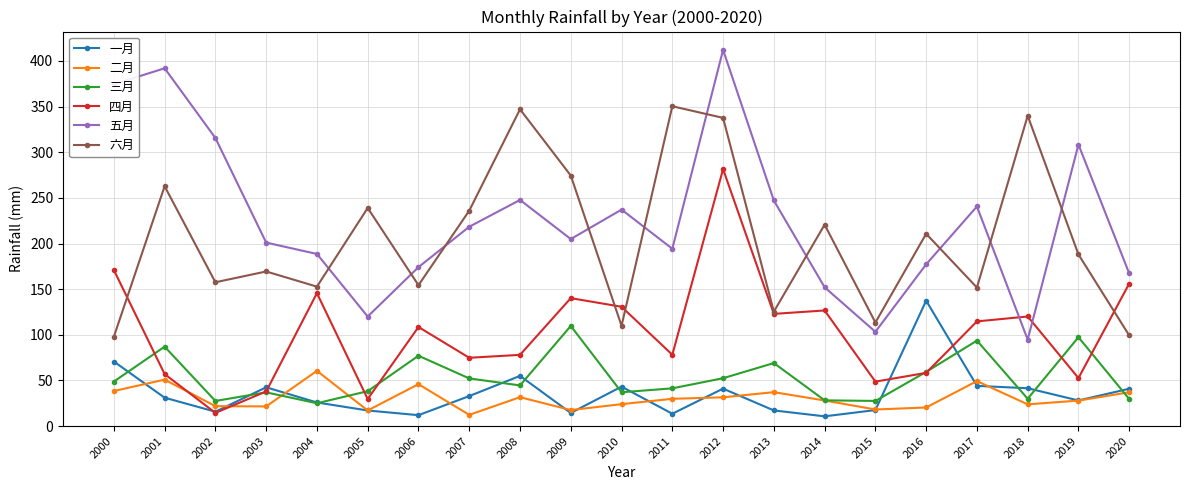

Is it true that 一月 equals 17.6 at 2015?

True